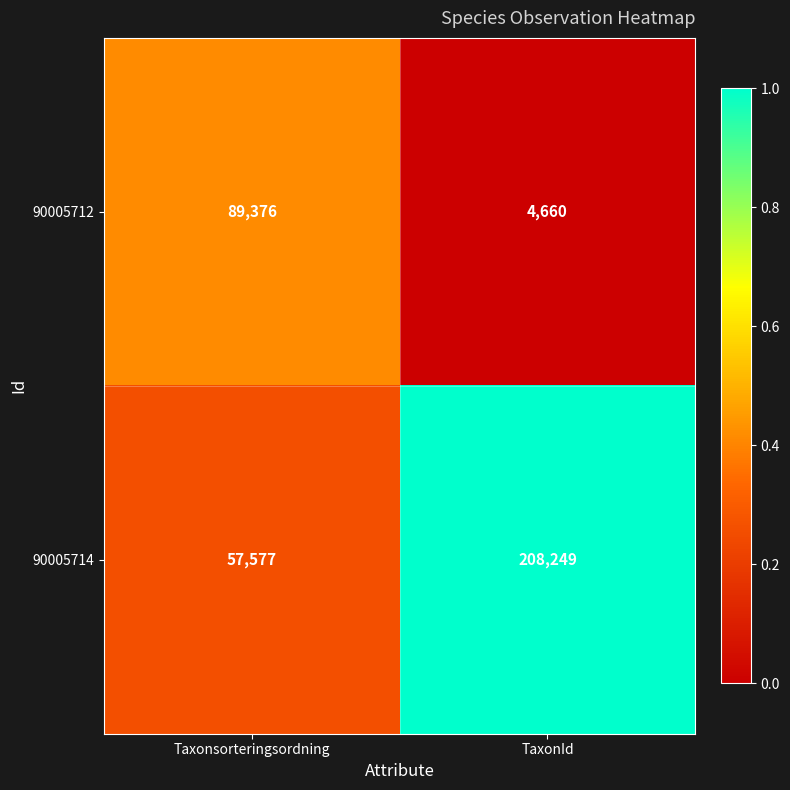

What is the difference between the highest and lowest values at TaxonId?

203589